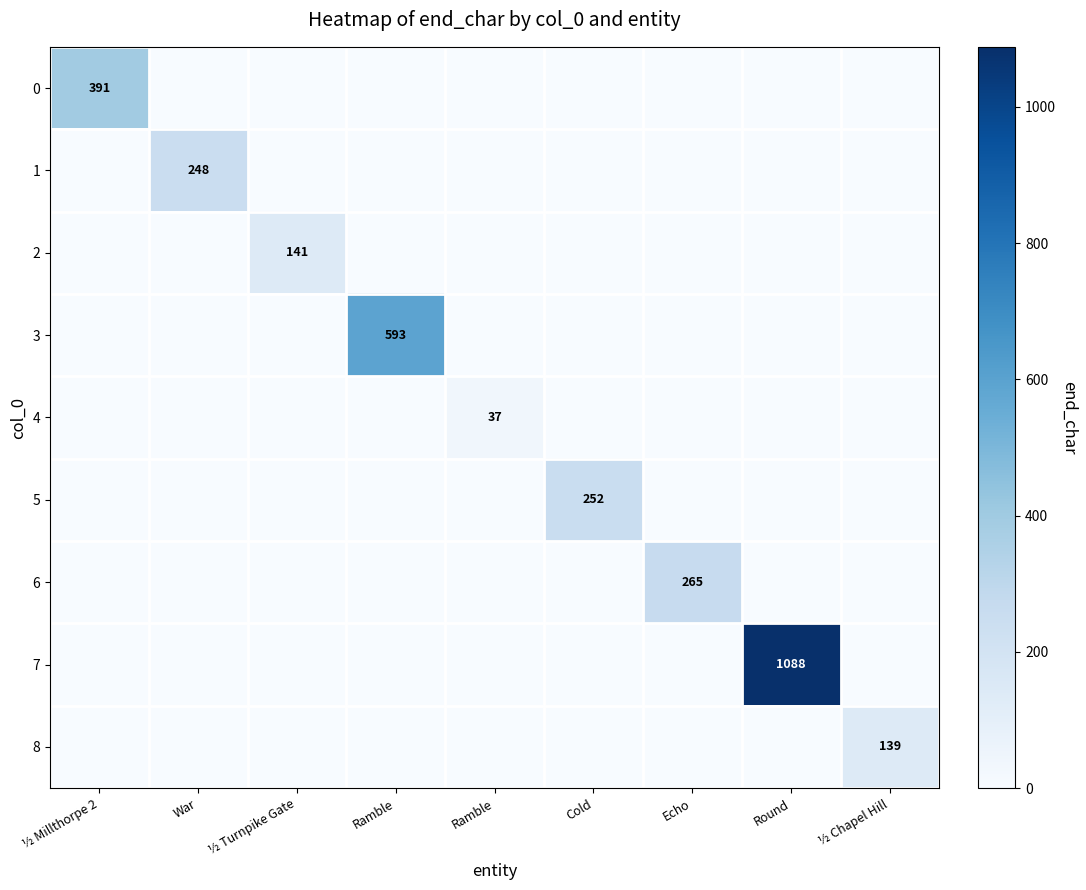

Is it true that 0 equals -252 at Echo?

False